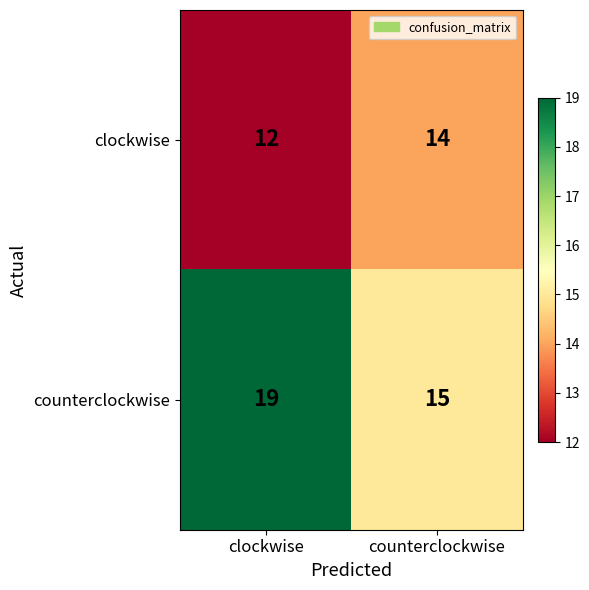

Which series changed the most between clockwise and counterclockwise?

counterclockwise